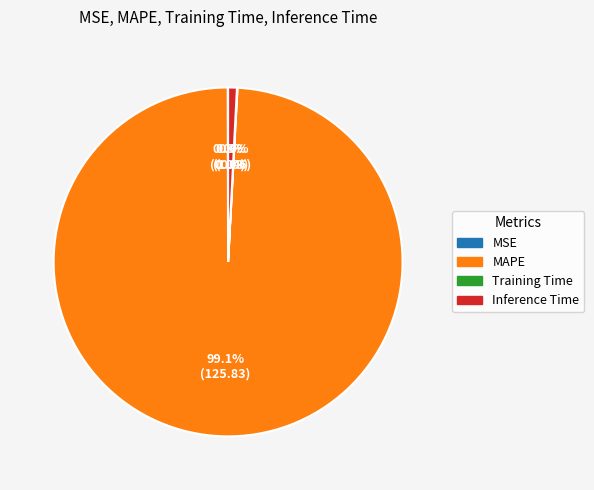

What is the ratio of the value at MAPE to the value at Inference Time?

122.1